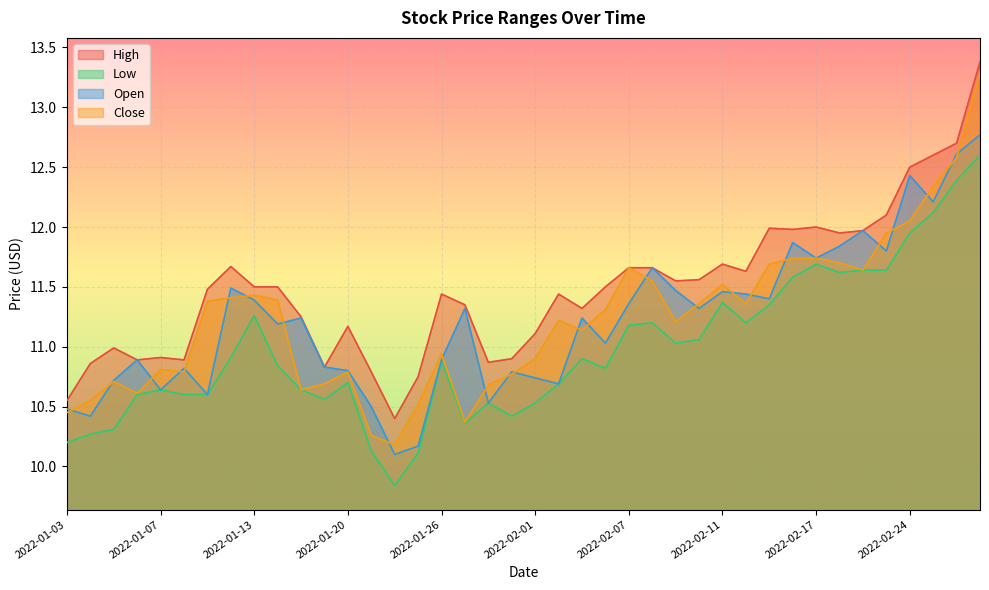

What is the maximum value for Low?

12.6